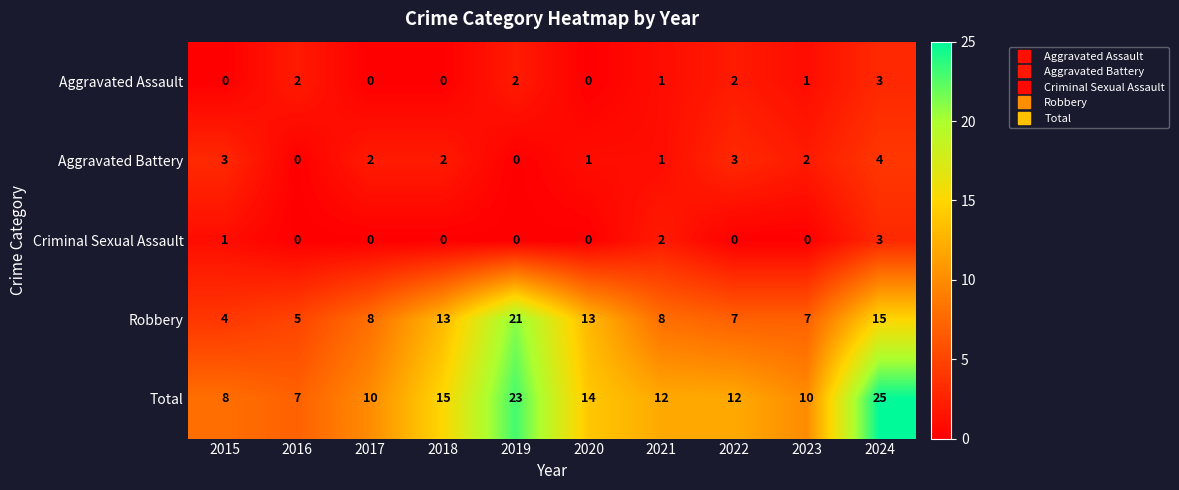

Between 2015 and 2016, which series saw the biggest shift?

Aggravated Battery